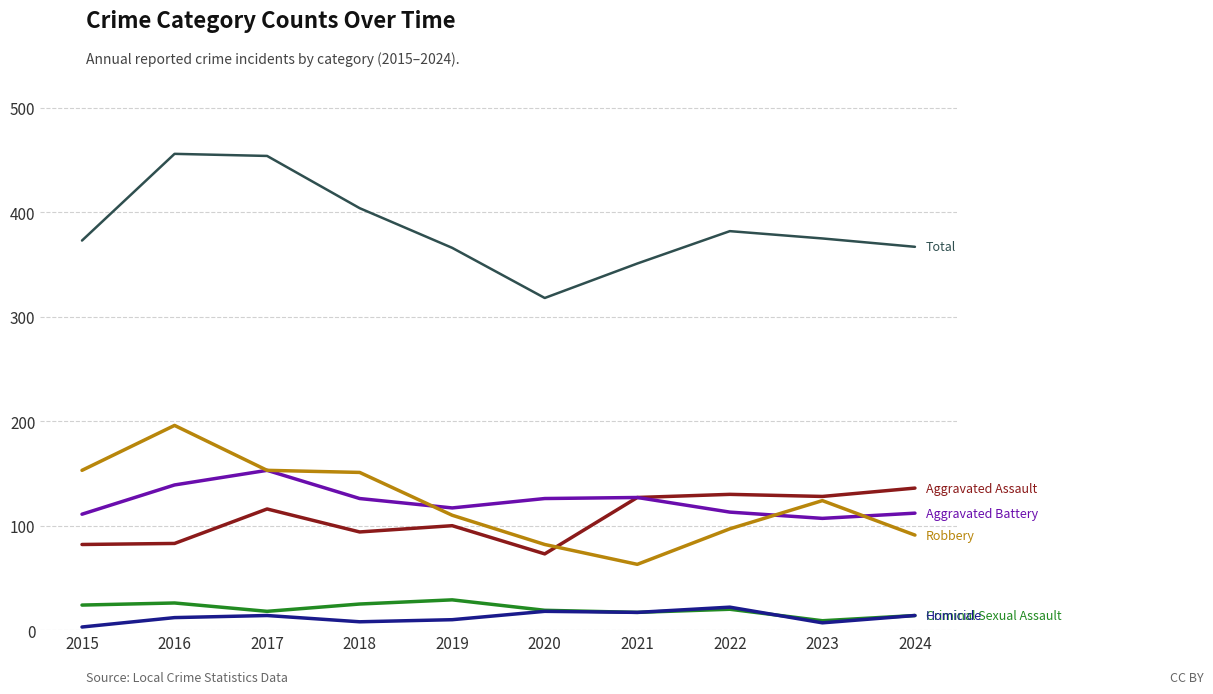

What is the spread (max minus min) of values at 2016?

444